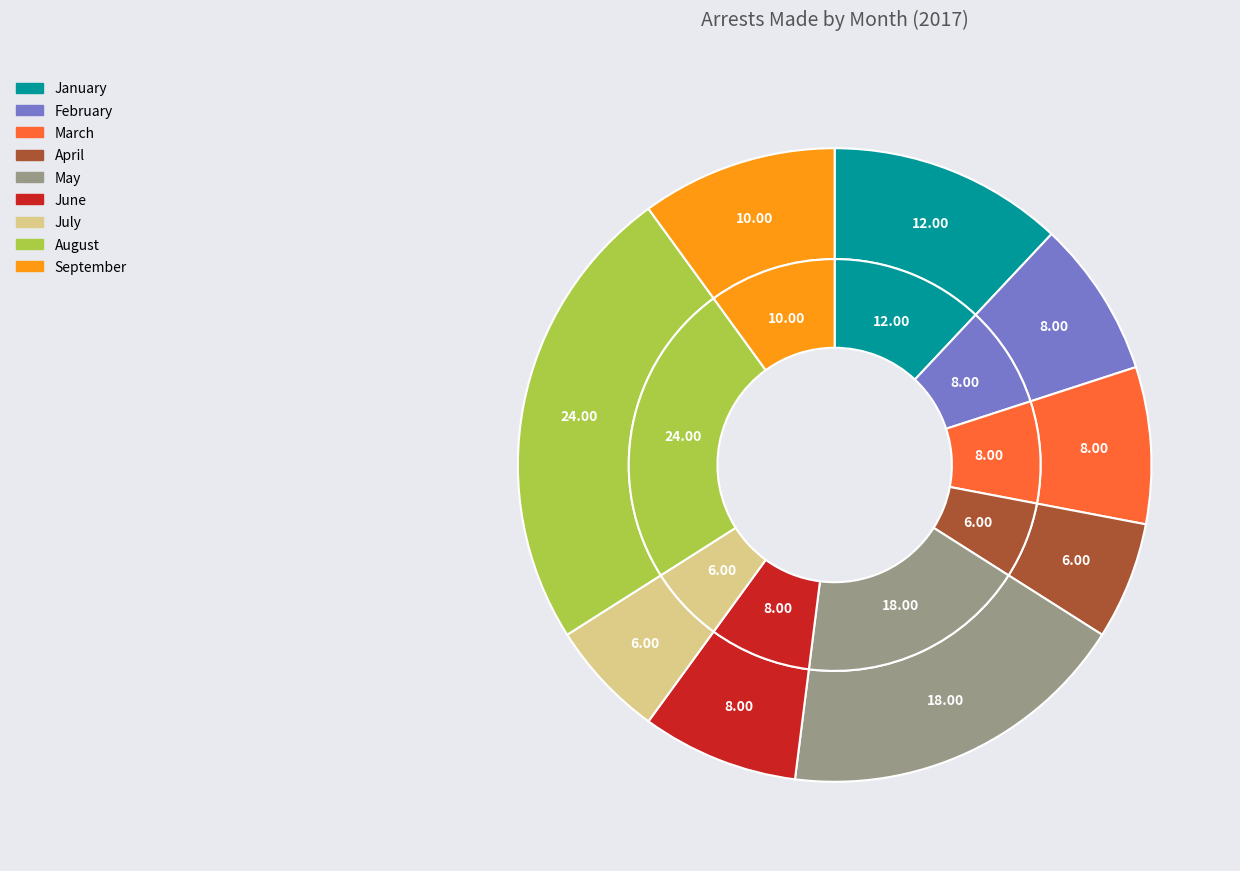

Is it true that September is 1% of the pie?

False